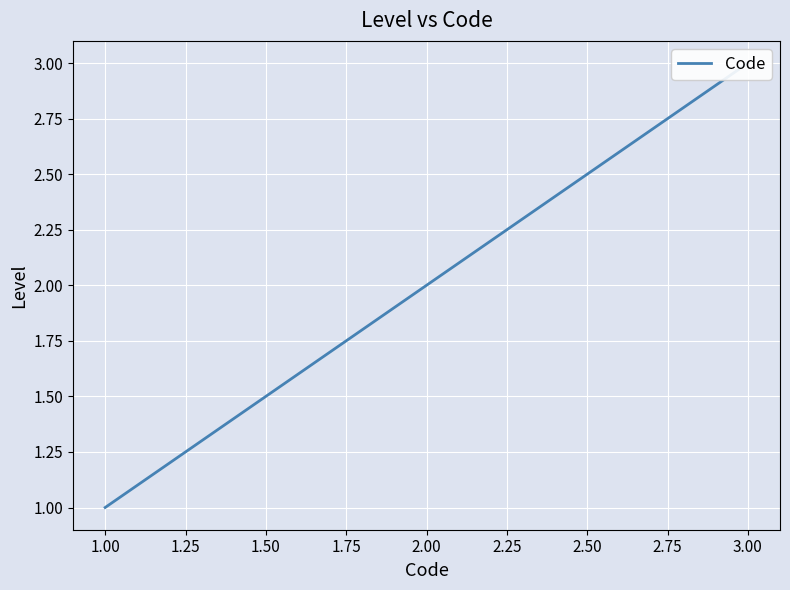

The value at 1.00 is 0. True or false?

False